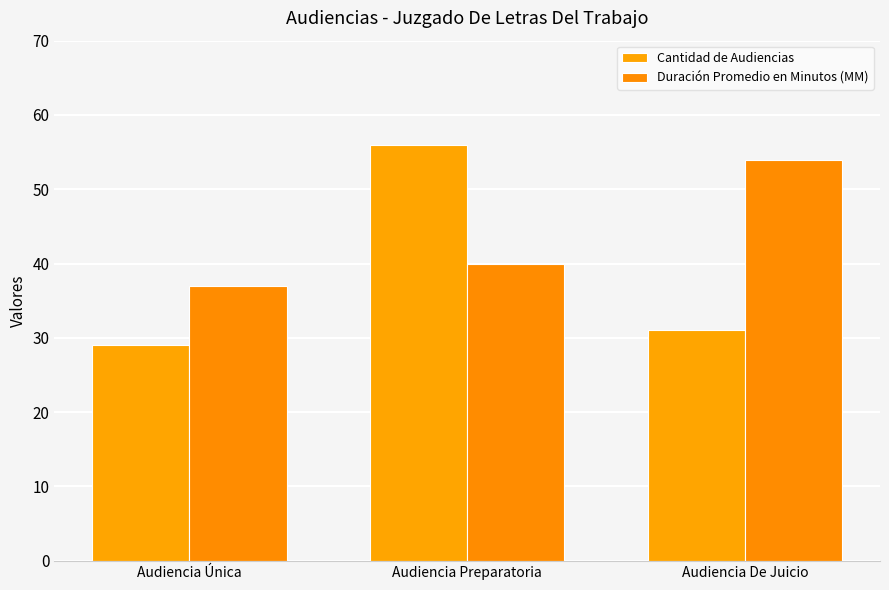

Which has a higher value, Audiencia Preparatoria or Audiencia Única?

Audiencia Preparatoria